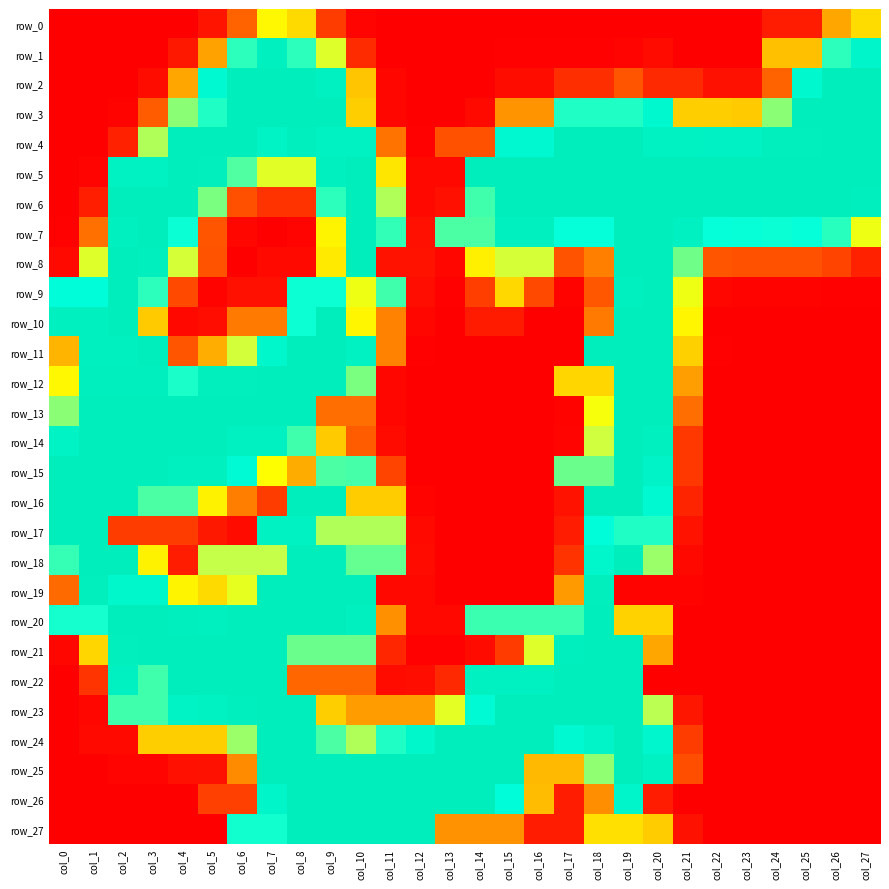

At how many categories does at least one series exceed 45?

28